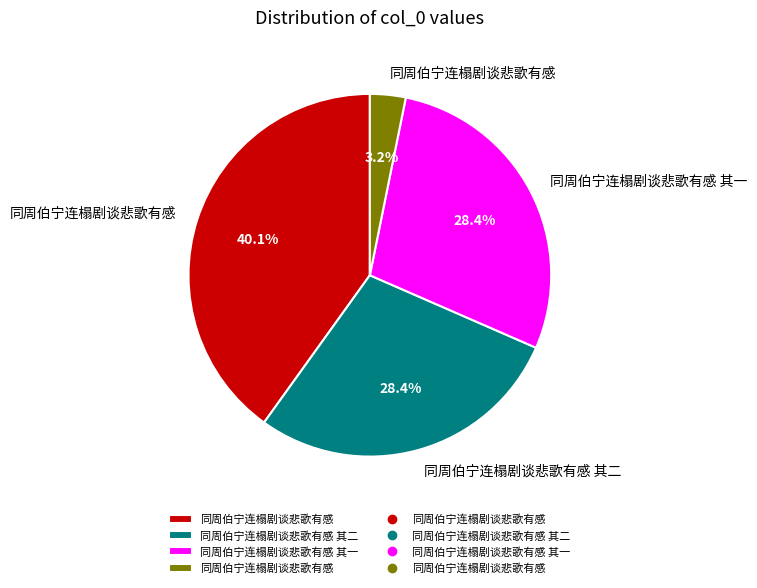

How many segments does this pie chart have?

4